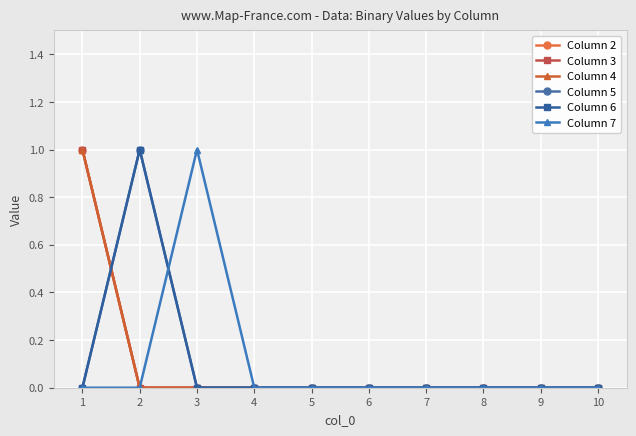

Is this an area chart (filled region under the line)?

No